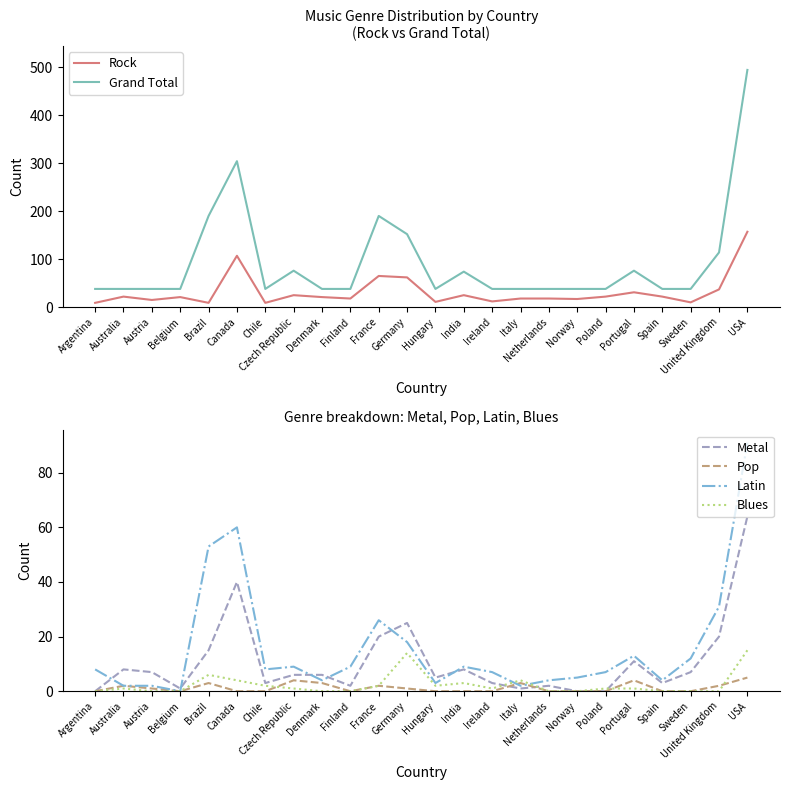

The Blues series shows 1 at Hungary. True or false?

False